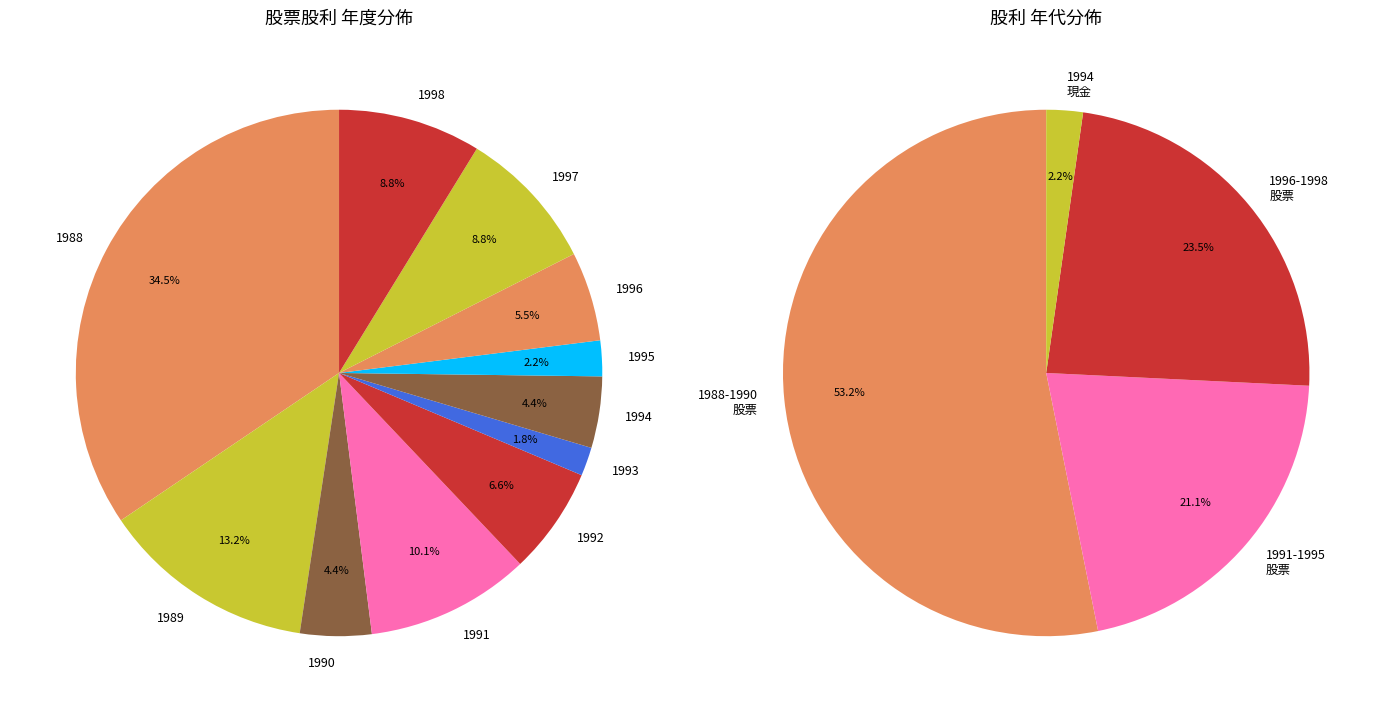

Does 2021 account for over 50% of the chart?

No